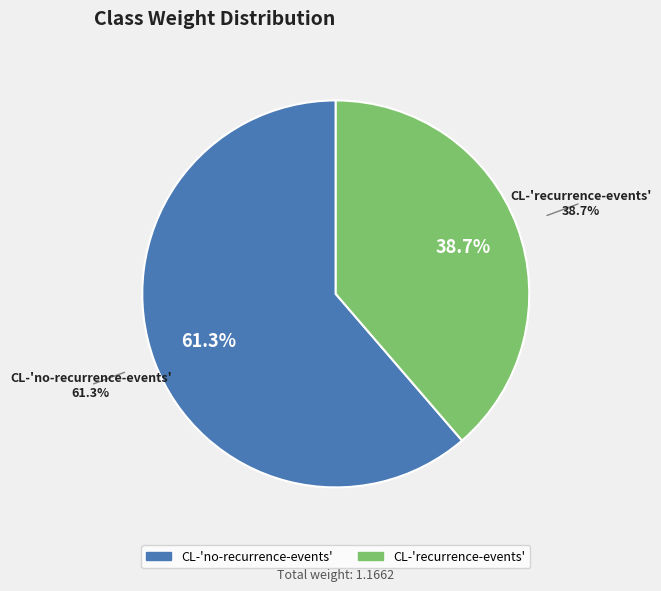

What is the change in value from CL-'no-recurrence-events' to CL-'recurrence-events'?

-0.3